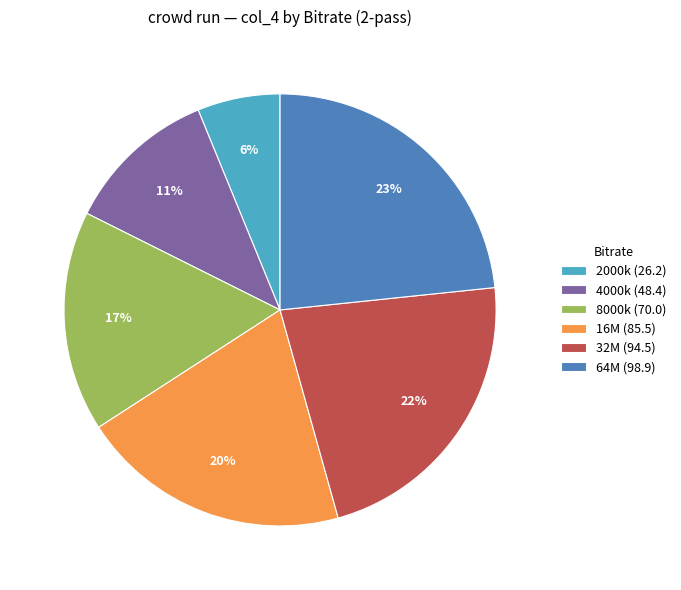

To the nearest percent, what is the difference between the largest and smallest slice percentages?

17%